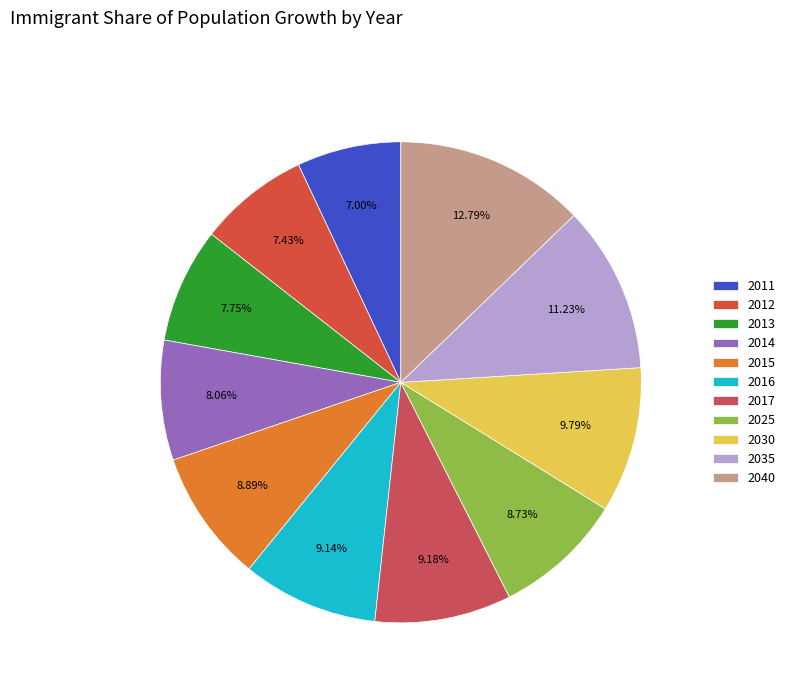

Between 2011 and 2030, which is larger?

2030